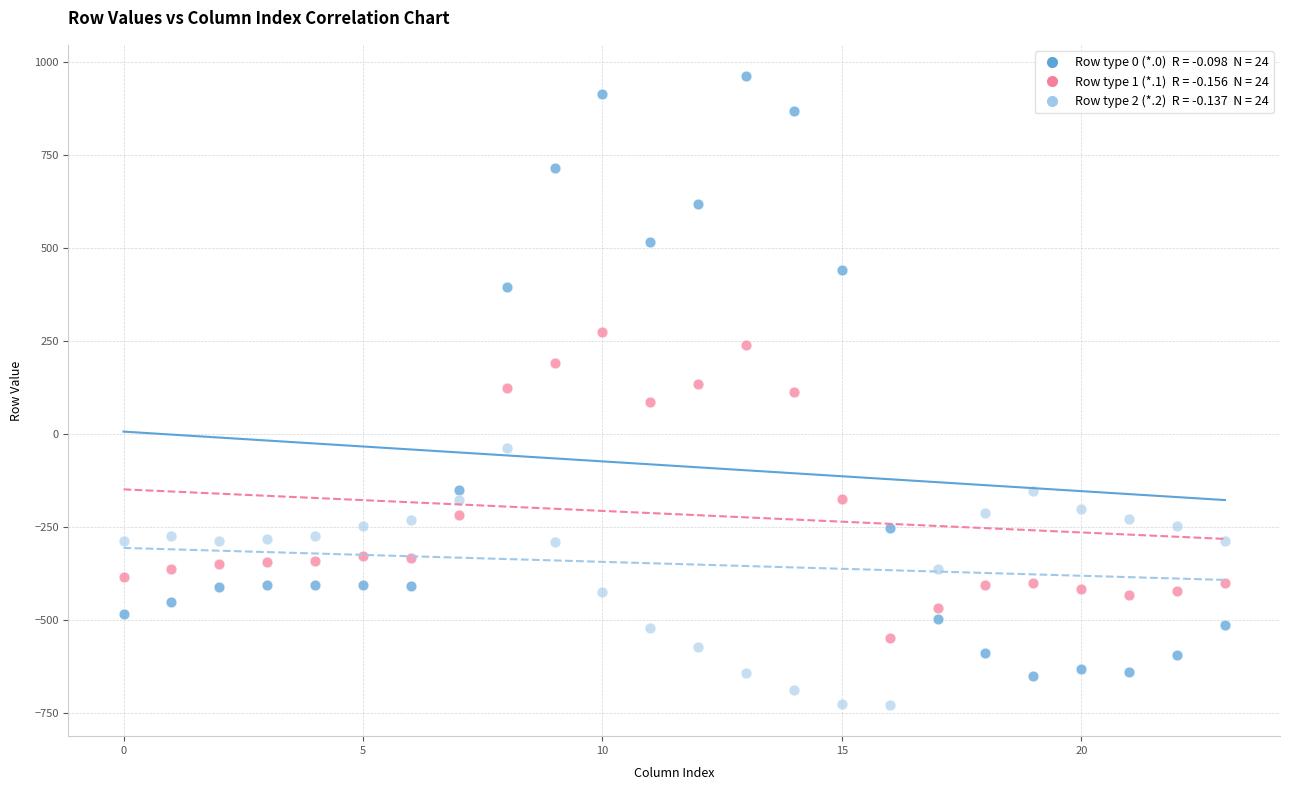

Across all data points, what is the range of Y values (max minus min)?

1689.3